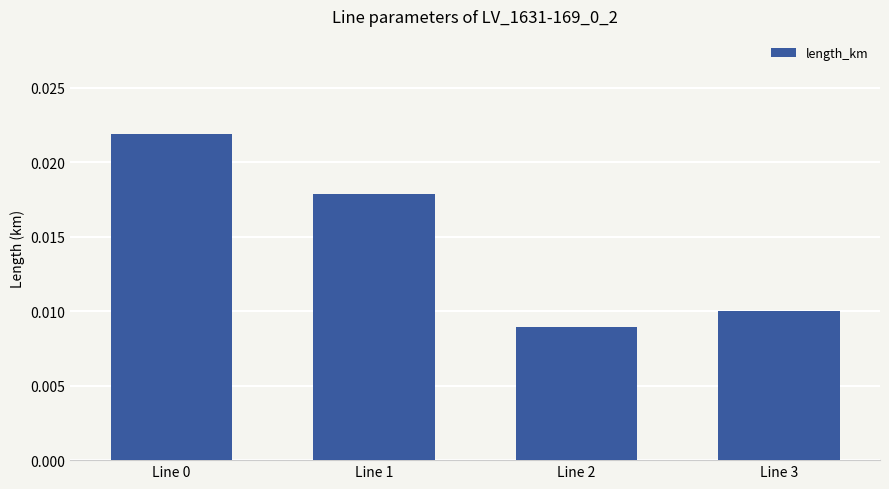

Count the values in the range 0 to 1.

4